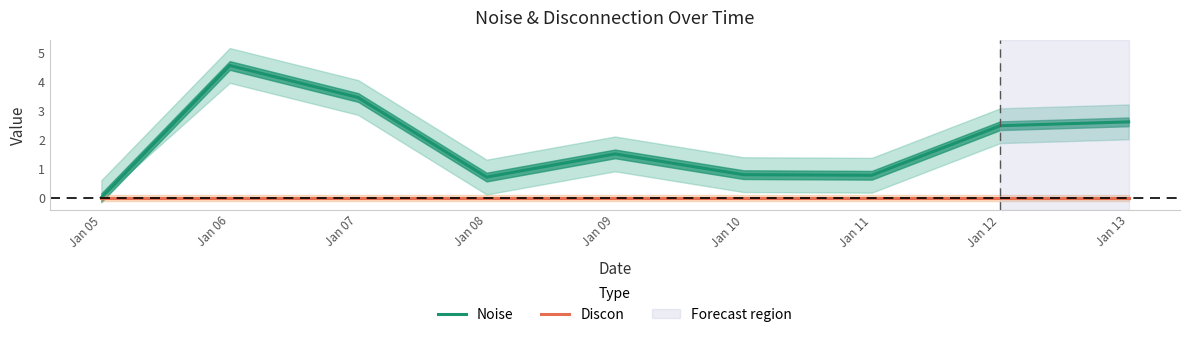

True or false: Noise has a value of 0.8 at Jan 11.

True